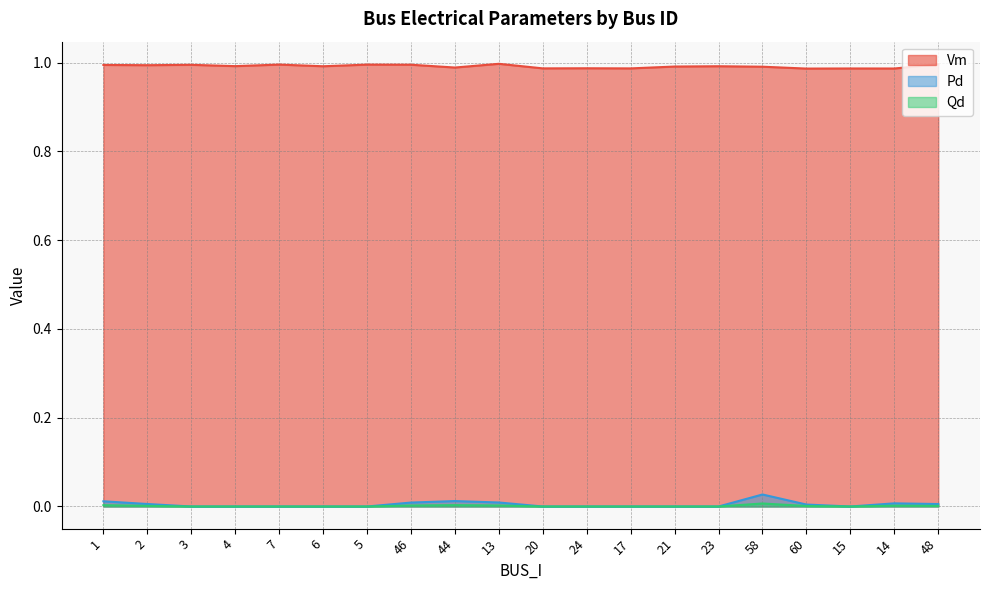

Does the chart display data point markers on the line(s)?

No